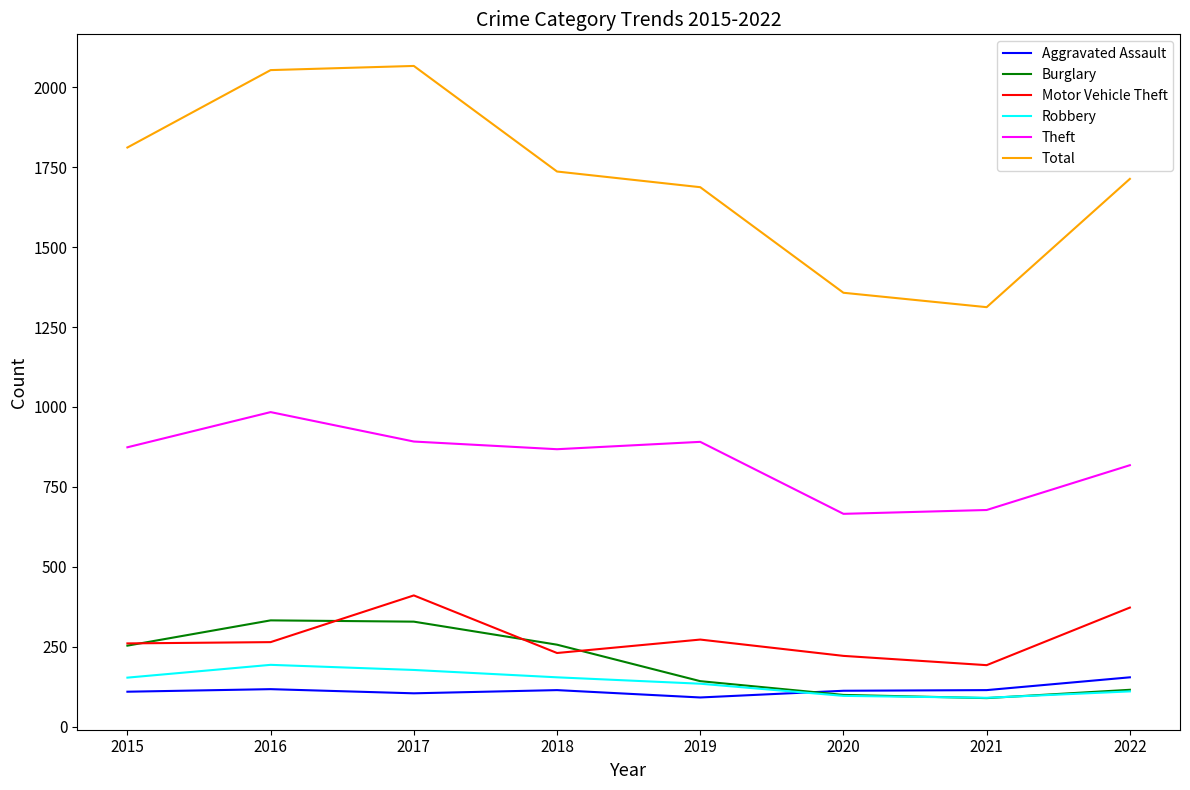

Which series changed the most between 2017 and 2020?

Total